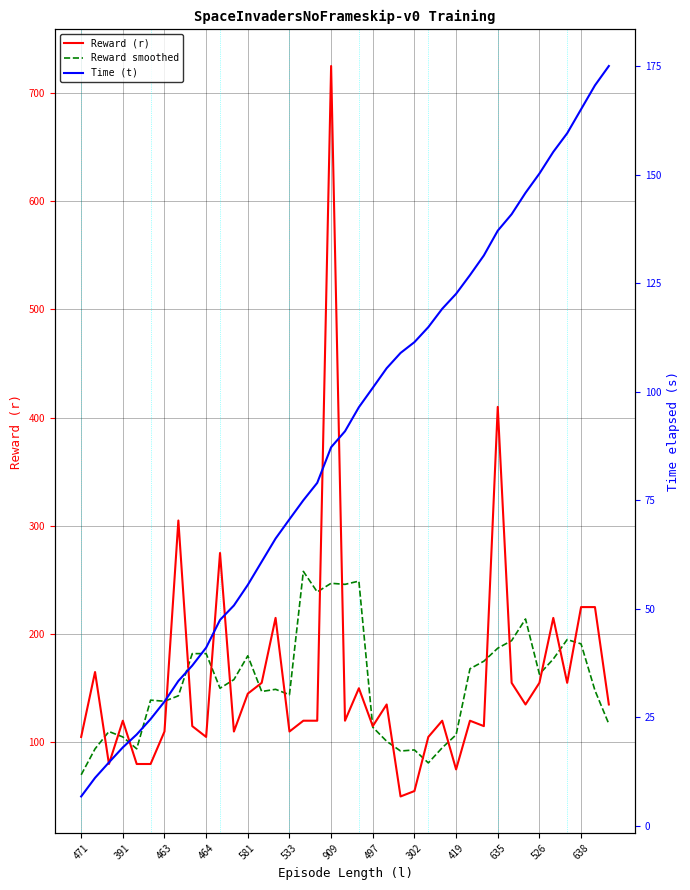

What is the difference between the second highest and second lowest values in the Time (t) series?

159.5